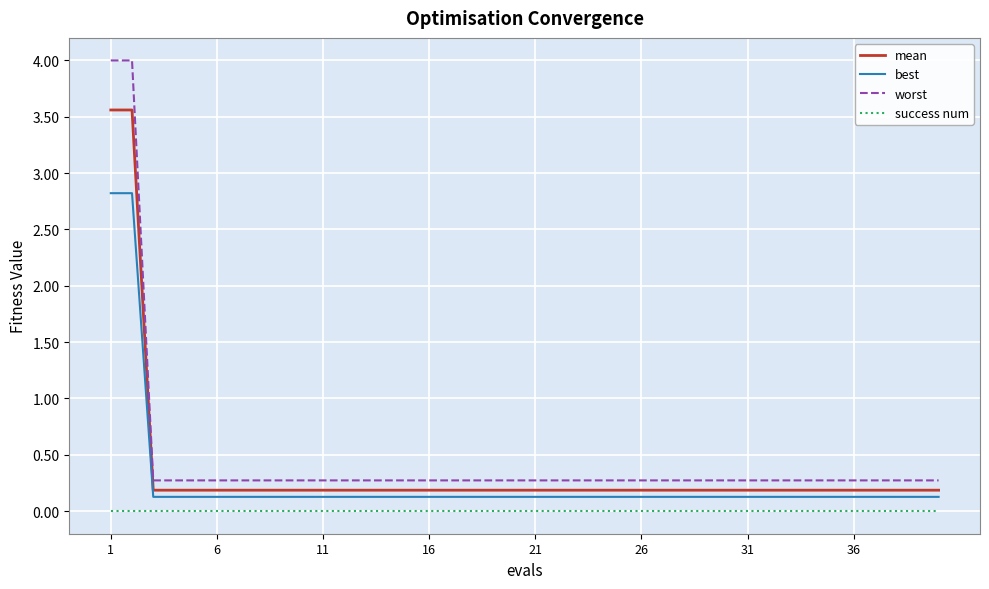

Reading left to right, transcribe all the data shown in this chart.

mean: 3.6	3.6	0.2	0.2	0.2	0.2	0.2	0.2	0.2	0.2	0.2	0.2	0.2	0.2	0.2	0.2	0.2	0.2	0.2	0.2	0.2	0.2	0.2	0.2	0.2	0.2	0.2	0.2	0.2	0.2	0.2	0.2	0.2	0.2	0.2	0.2	0.2	0.2	0.2	0.2
best: 2.8	2.8	0.1	0.1	0.1	0.1	0.1	0.1	0.1	0.1	0.1	0.1	0.1	0.1	0.1	0.1	0.1	0.1	0.1	0.1	0.1	0.1	0.1	0.1	0.1	0.1	0.1	0.1	0.1	0.1	0.1	0.1	0.1	0.1	0.1	0.1	0.1	0.1	0.1	0.1
worst: 4.0	4.0	0.3	0.3	0.3	0.3	0.3	0.3	0.3	0.3	0.3	0.3	0.3	0.3	0.3	0.3	0.3	0.3	0.3	0.3	0.3	0.3	0.3	0.3	0.3	0.3	0.3	0.3	0.3	0.3	0.3	0.3	0.3	0.3	0.3	0.3	0.3	0.3	0.3	0.3
success num: 0.0	0.0	0.0	0.0	0.0	0.0	0.0	0.0	0.0	0.0	0.0	0.0	0.0	0.0	0.0	0.0	0.0	0.0	0.0	0.0	0.0	0.0	0.0	0.0	0.0	0.0	0.0	0.0	0.0	0.0	0.0	0.0	0.0	0.0	0.0	0.0	0.0	0.0	0.0	0.0